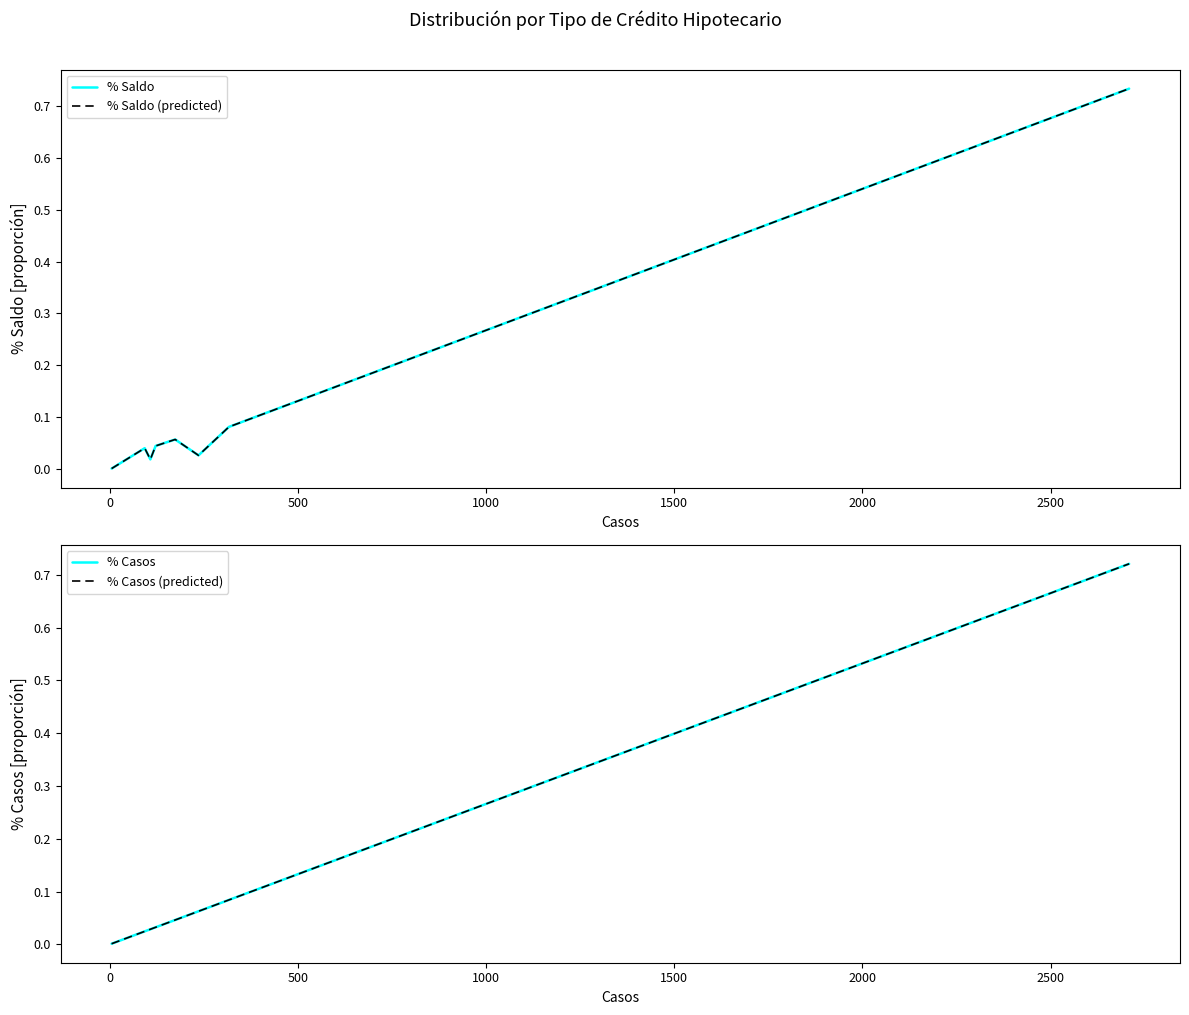

What is the value of the % Saldo point at the 8th from the left?

0.7